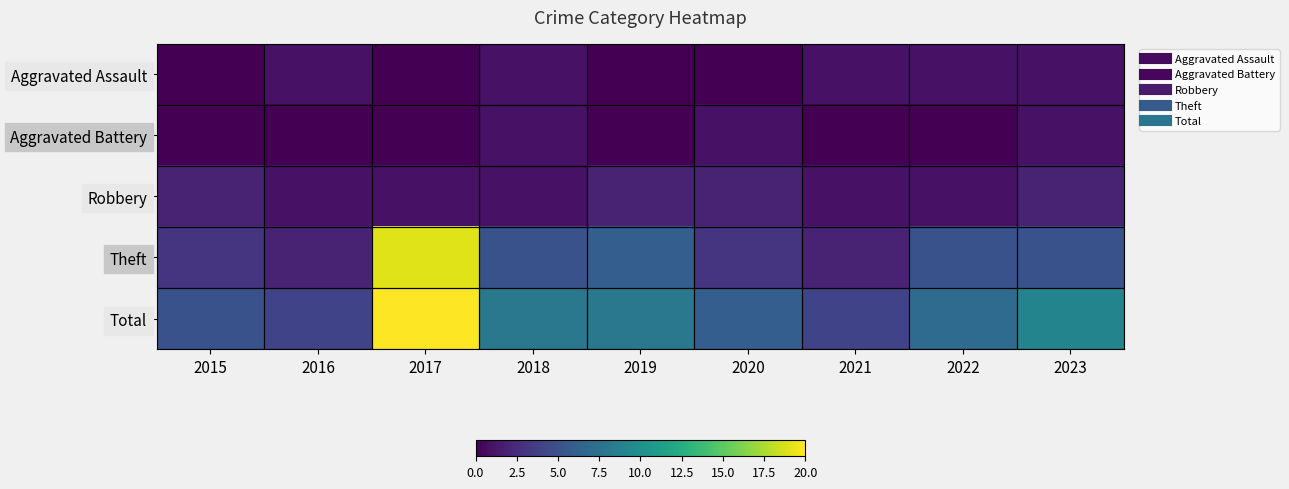

Reading left to right, list all the values displayed in this chart.

Aggravated Assault: 2015=0	2016=1	2017=0	2018=1	2019=0	2020=0	2021=1	2022=1	2023=1
Aggravated Battery: 2015=0	2016=0	2017=0	2018=1	2019=0	2020=1	2021=0	2022=0	2023=1
Robbery: 2015=2	2016=1	2017=1	2018=1	2019=2	2020=2	2021=1	2022=1	2023=2
Theft: 2015=3	2016=2	2017=19	2018=5	2019=6	2020=3	2021=2	2022=5	2023=5
Total: 2015=5	2016=4	2017=20	2018=8	2019=8	2020=6	2021=4	2022=7	2023=9